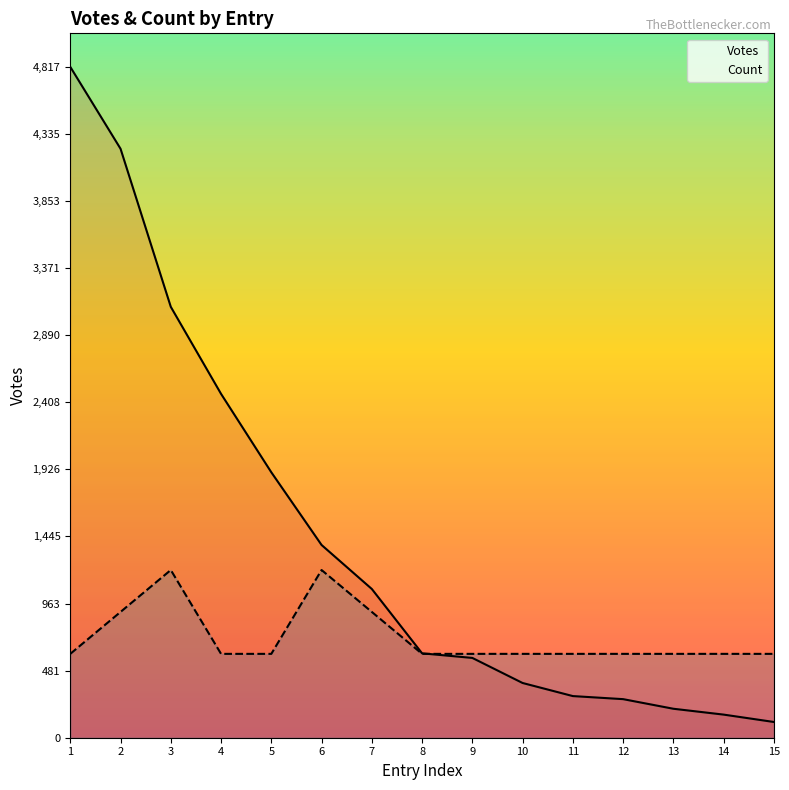

How many lines are shown in the chart?

2